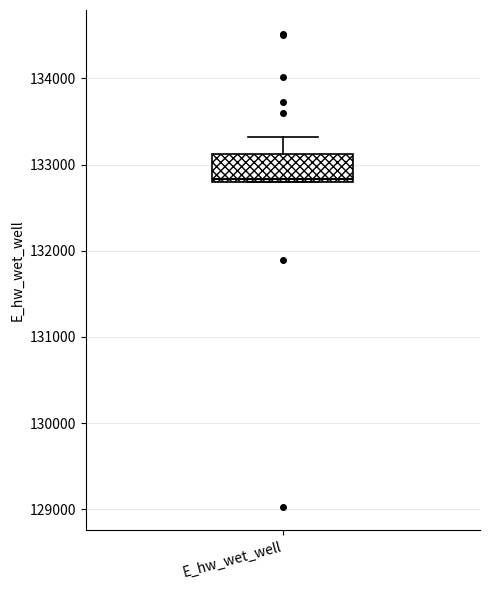

Read this box plot against the y-axis: the position of the median line, the range covered by the box, and the ends of both whiskers. The values are not printed on the chart, so give them approximately, as read against the axis.

median 132800, box 132800 to 133100, whiskers 132800 to 133300